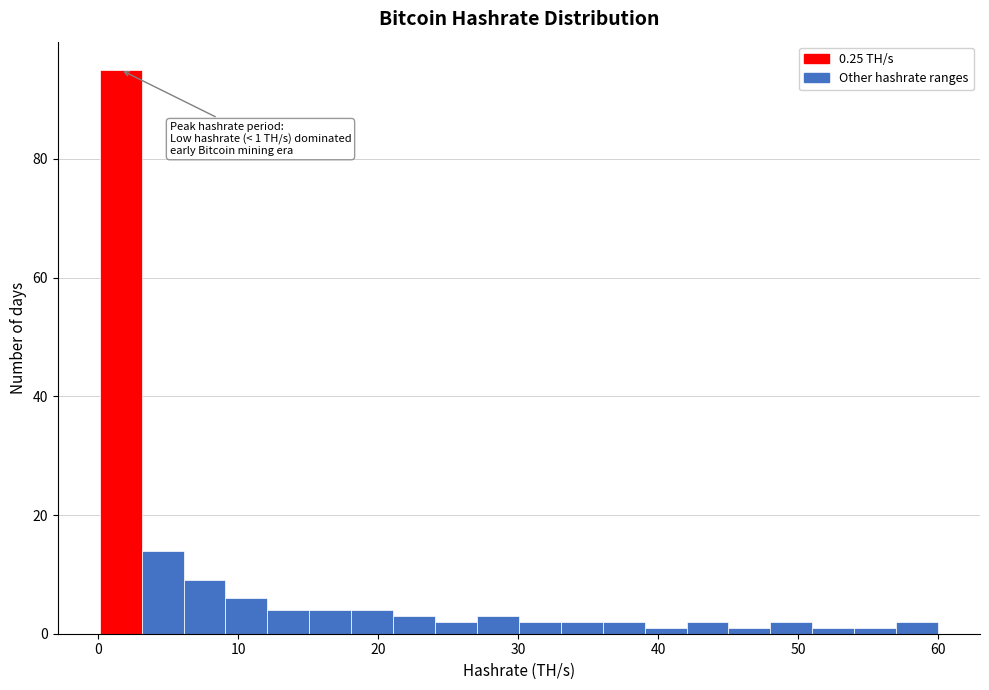

Around what value on the x-axis is the tallest bar? Give the approximate position of its centre, as read against the axis.

2